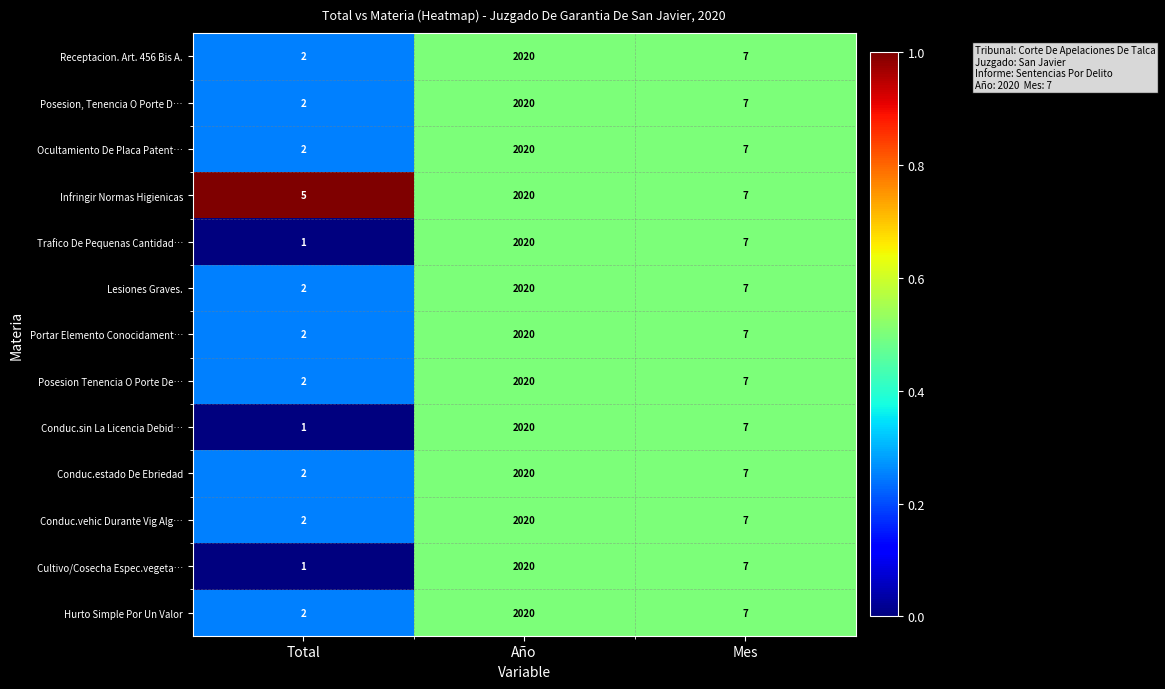

The value of Infringir Normas Higienicas at Mes is 3. True or false?

False